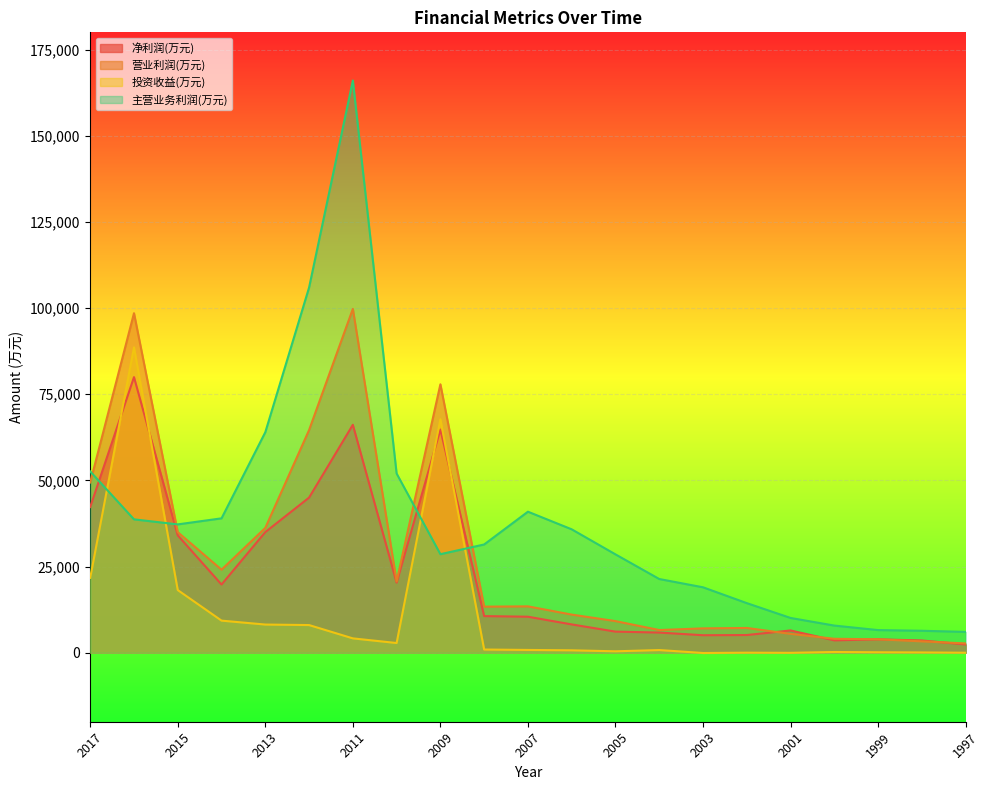

What is the value of the 净利润(万元) point at the 11th from the left?

10465